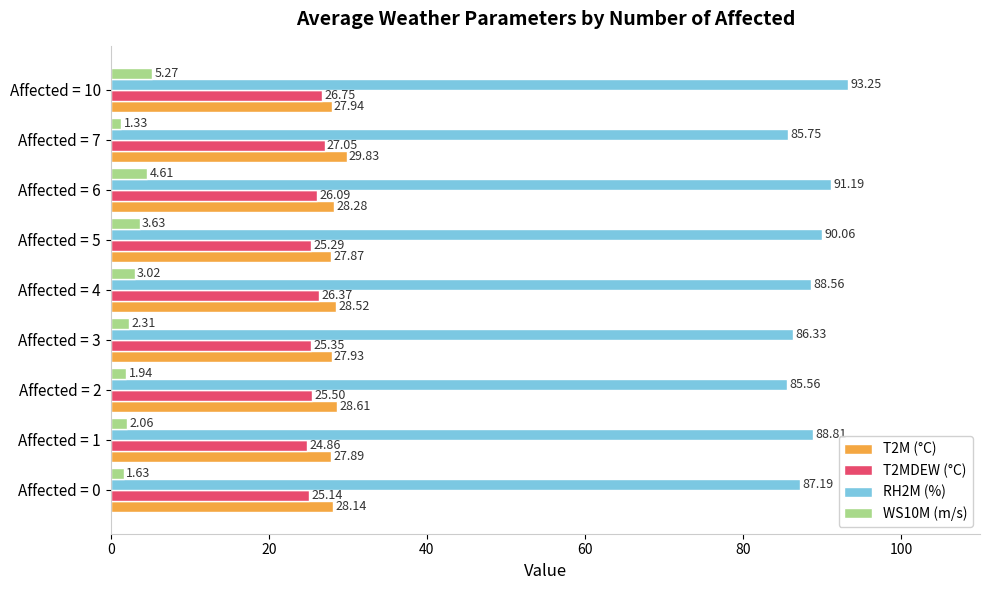

Rank the series by their maximum value, from lowest to highest.

WS10M (m/s), T2MDEW (°C), T2M (°C), RH2M (%)